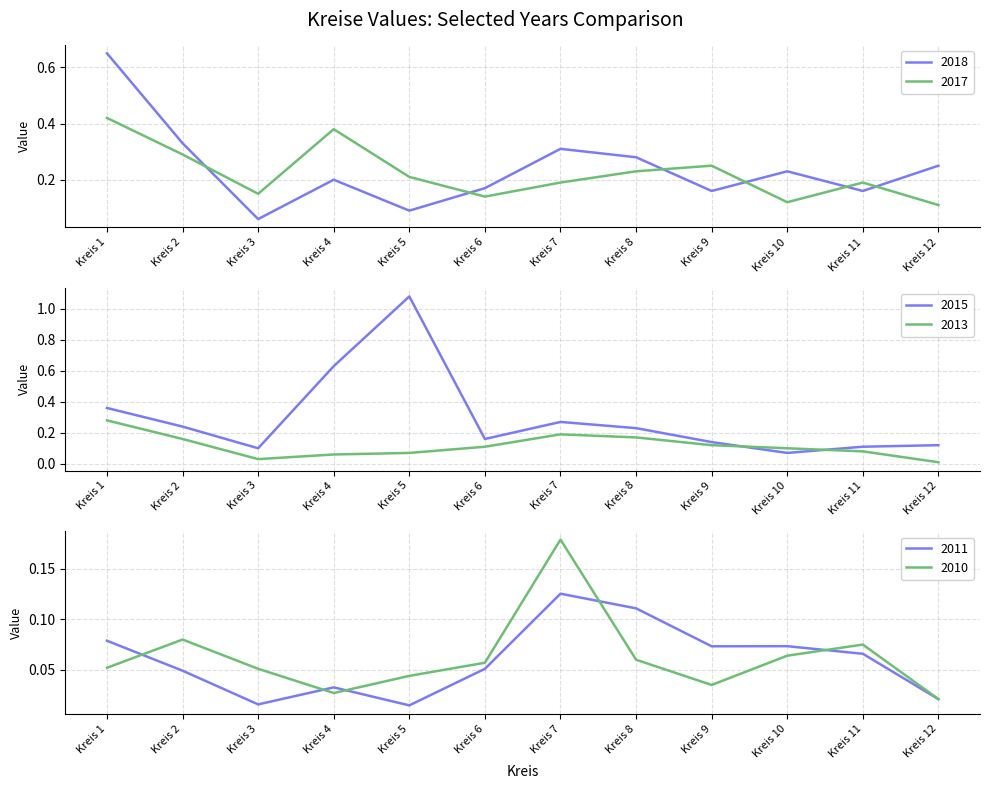

Where is the first local minimum for 2015?

Kreis 3